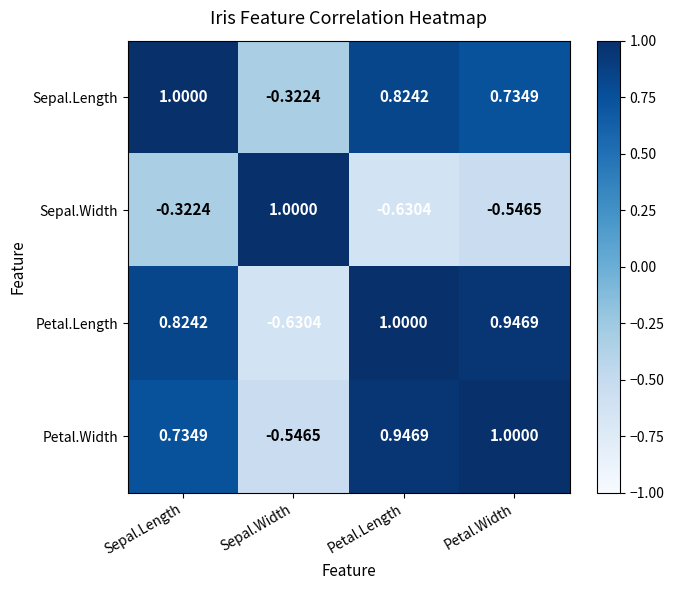

List the labels in order of Petal.Width value, smallest first.

Sepal.Width, Sepal.Length, Petal.Length, Petal.Width